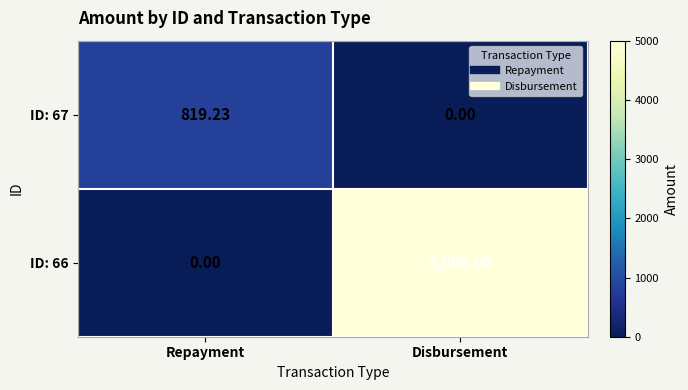

Where does the ID: 67 series first go above 819?

Repayment